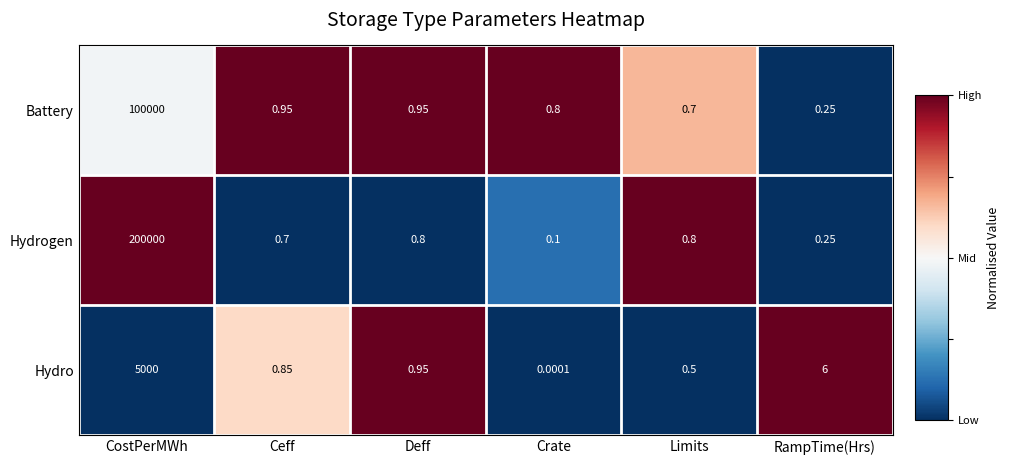

Which category has the highest value across all series?

CostPerMWh